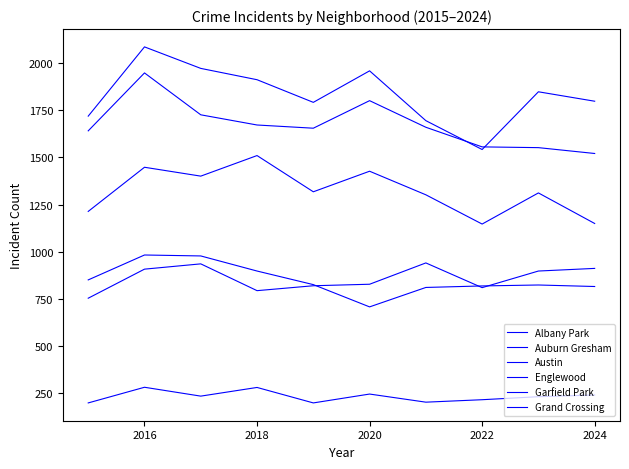

Reading left to right, extract all data points from this chart.

Albany Park: 199	282	235	281	199	246	203	216	232	241
Auburn Gresham: 851	983	978	898	826	708	811	819	824	816
Austin: 1719	2086	1972	1912	1792	1959	1695	1542	1848	1798
Englewood: 1641	1948	1726	1672	1655	1801	1660	1556	1552	1521
Garfield Park: 1214	1448	1401	1510	1318	1427	1302	1147	1312	1150
Grand Crossing: 754	908	936	794	820	828	941	810	898	912